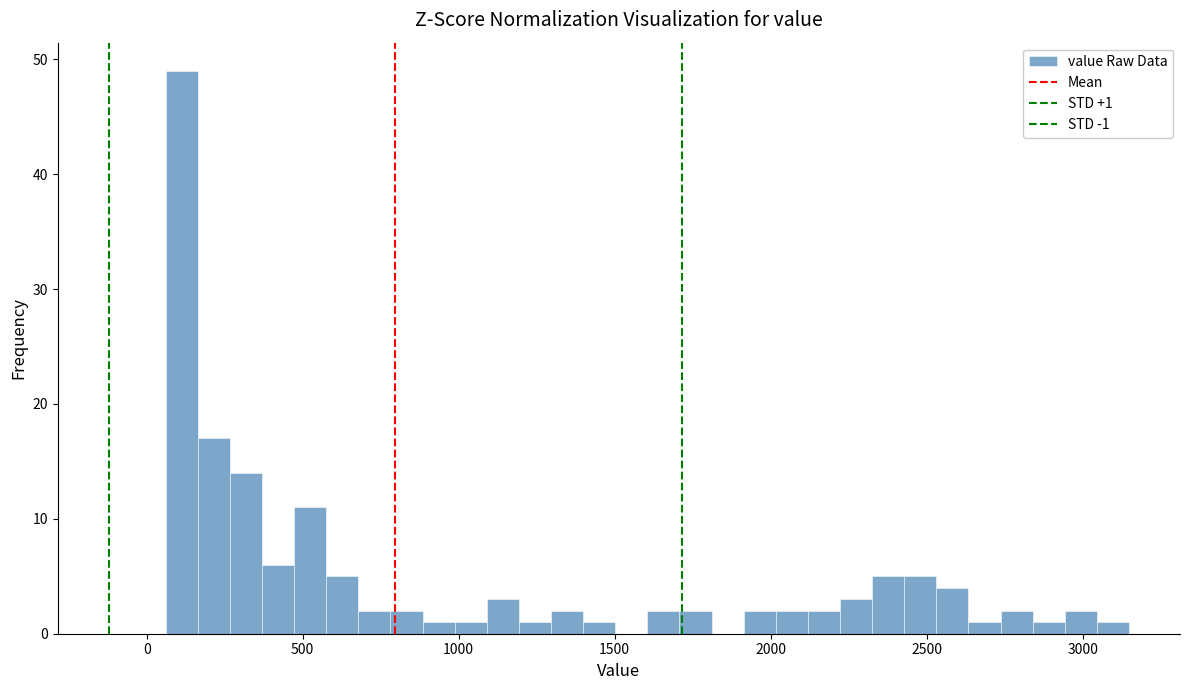

Around what value on the x-axis is the tallest bar? Give the approximate position of its centre, as read against the axis.

100